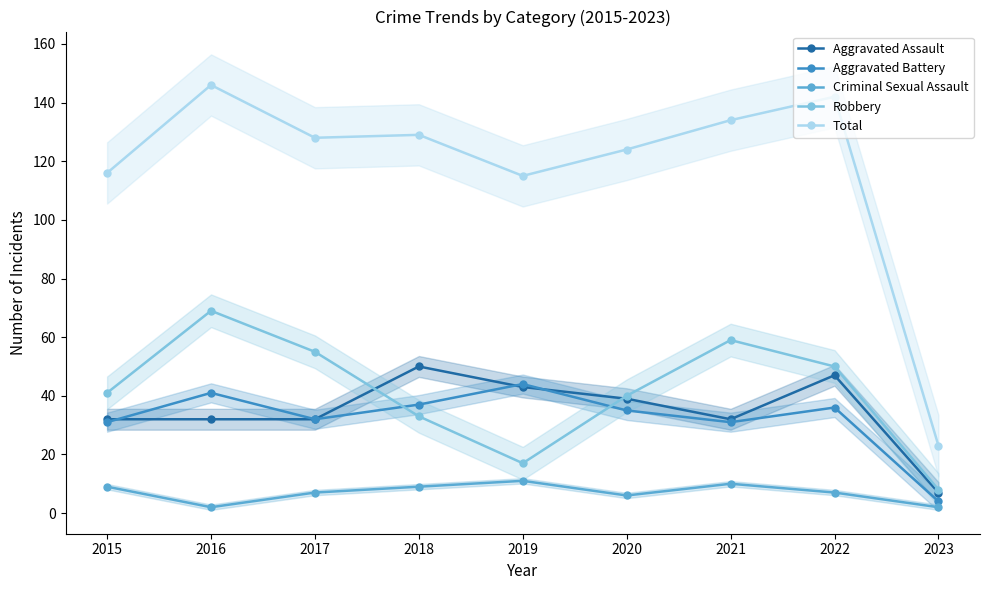

True or false: Aggravated Battery has more than 2 interior local peaks.

True